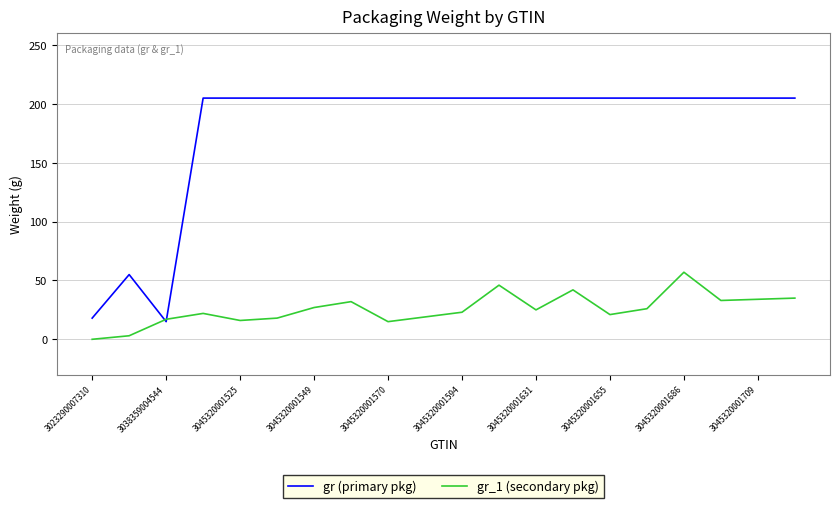

True or false: gr (primary pkg) has more than 0 points higher than both neighbors.

True